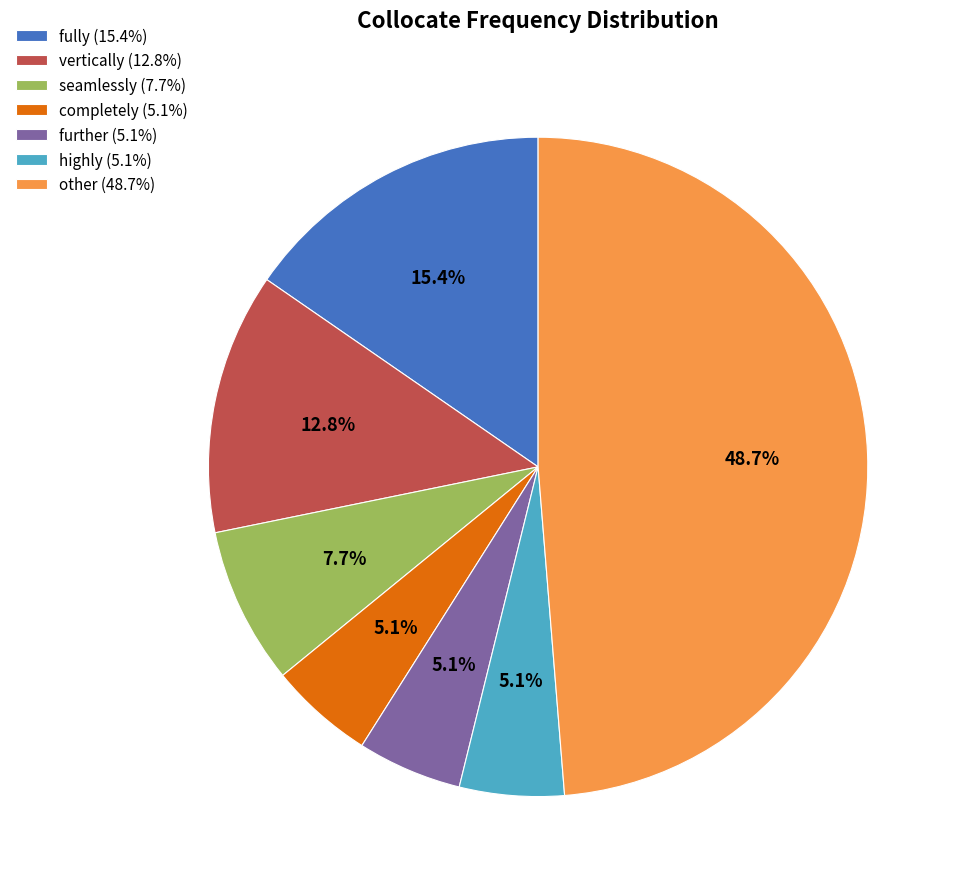

Is the sum of completely and vertically greater than half?

No